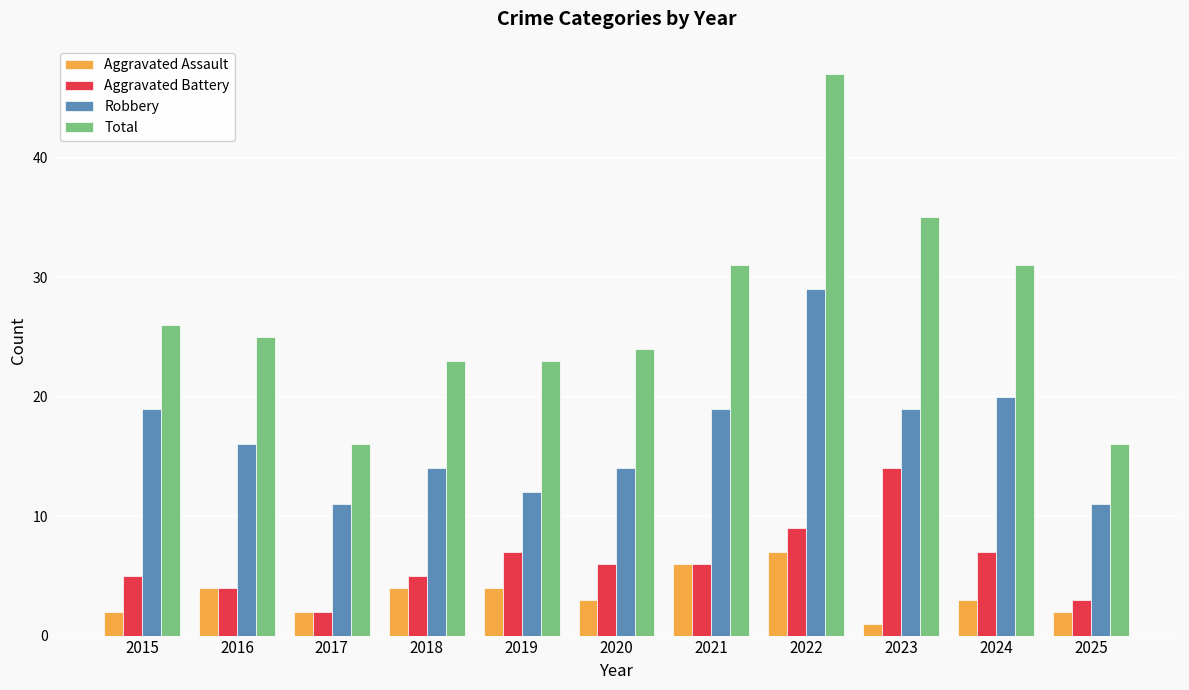

At 2023, list the series in order from largest to smallest.

Total, Robbery, Aggravated Battery, Aggravated Assault